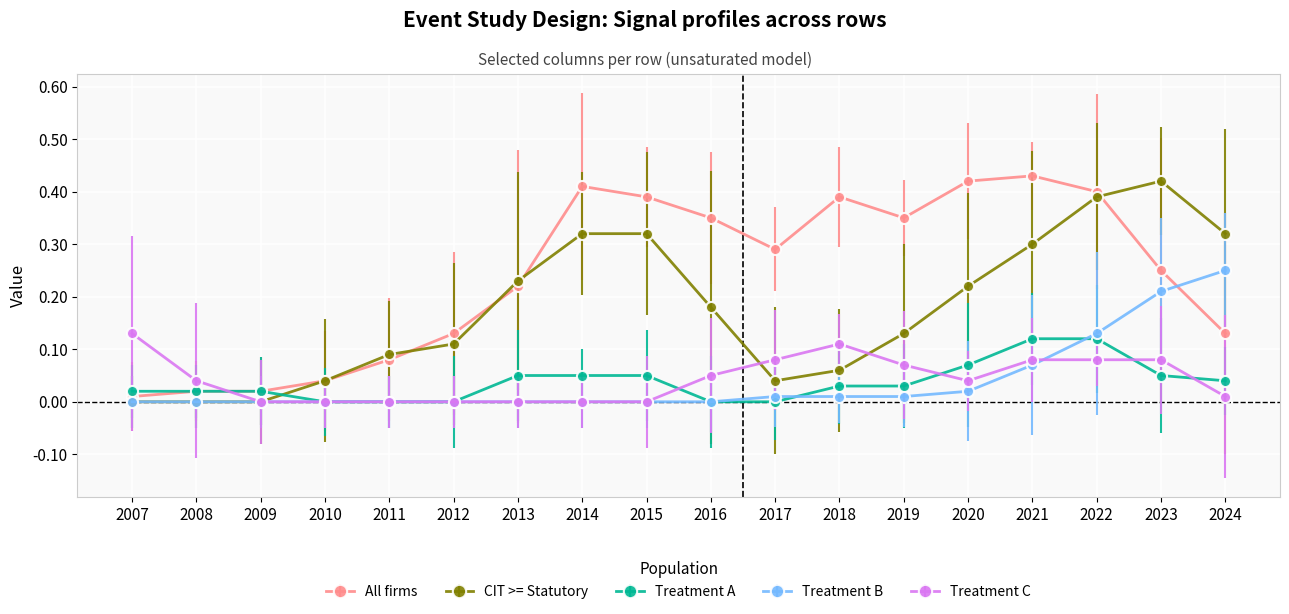

Is this an area chart (filled region under the line)?

No